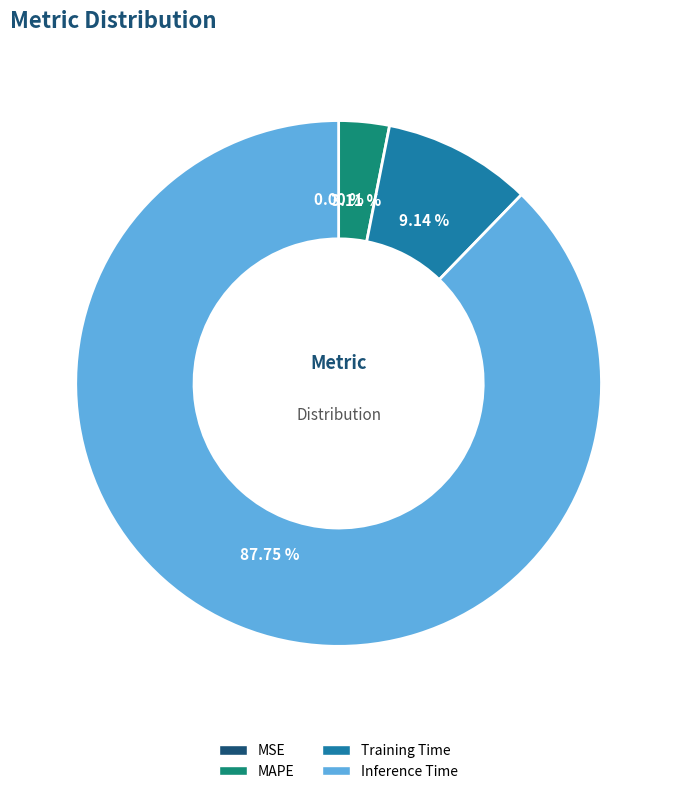

Which has a higher value, MAPE or Inference Time?

Inference Time